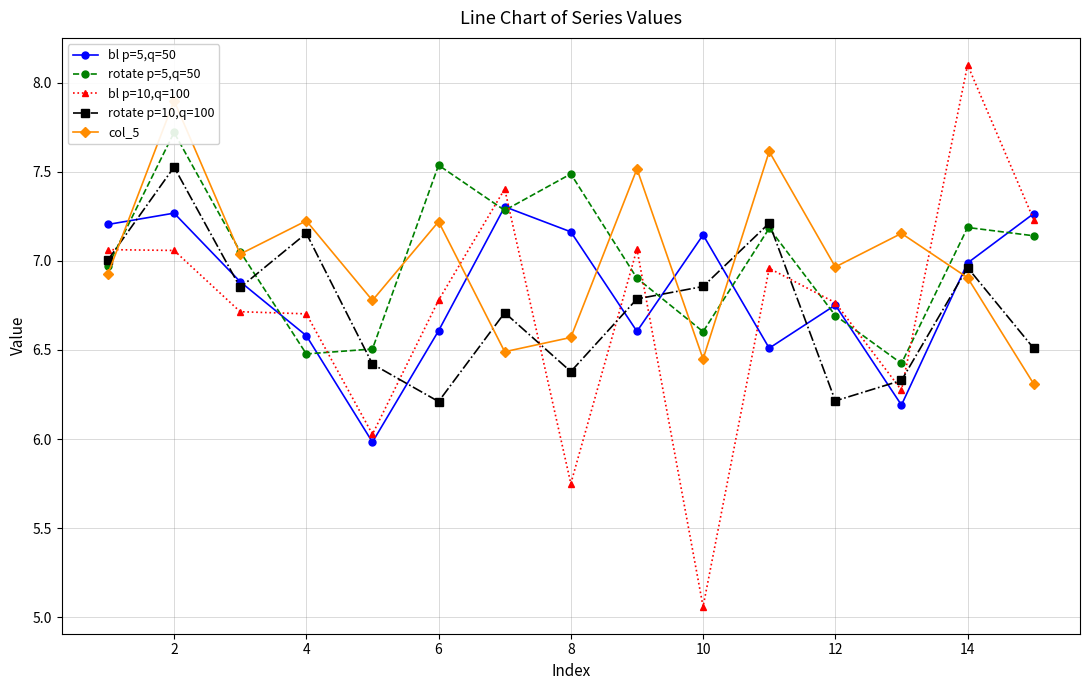

Is it true that rotate p=10,q=100 equals 7.5 at 2?

True